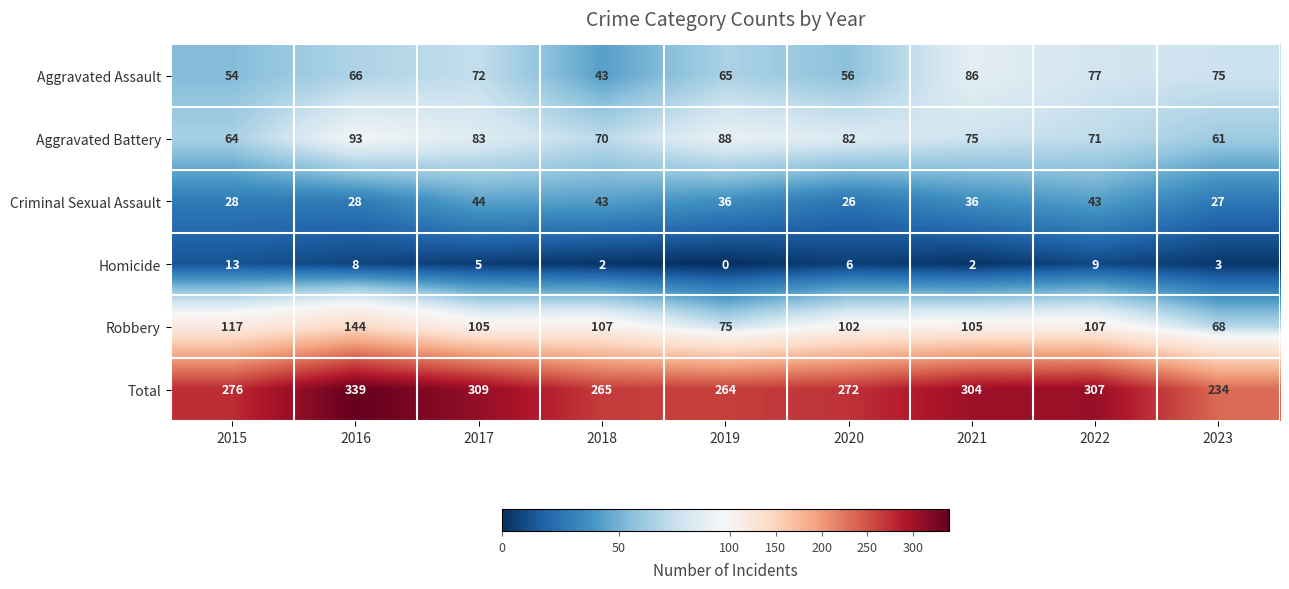

What is the sum of the Aggravated Assault values at 2016 and 2022?

143